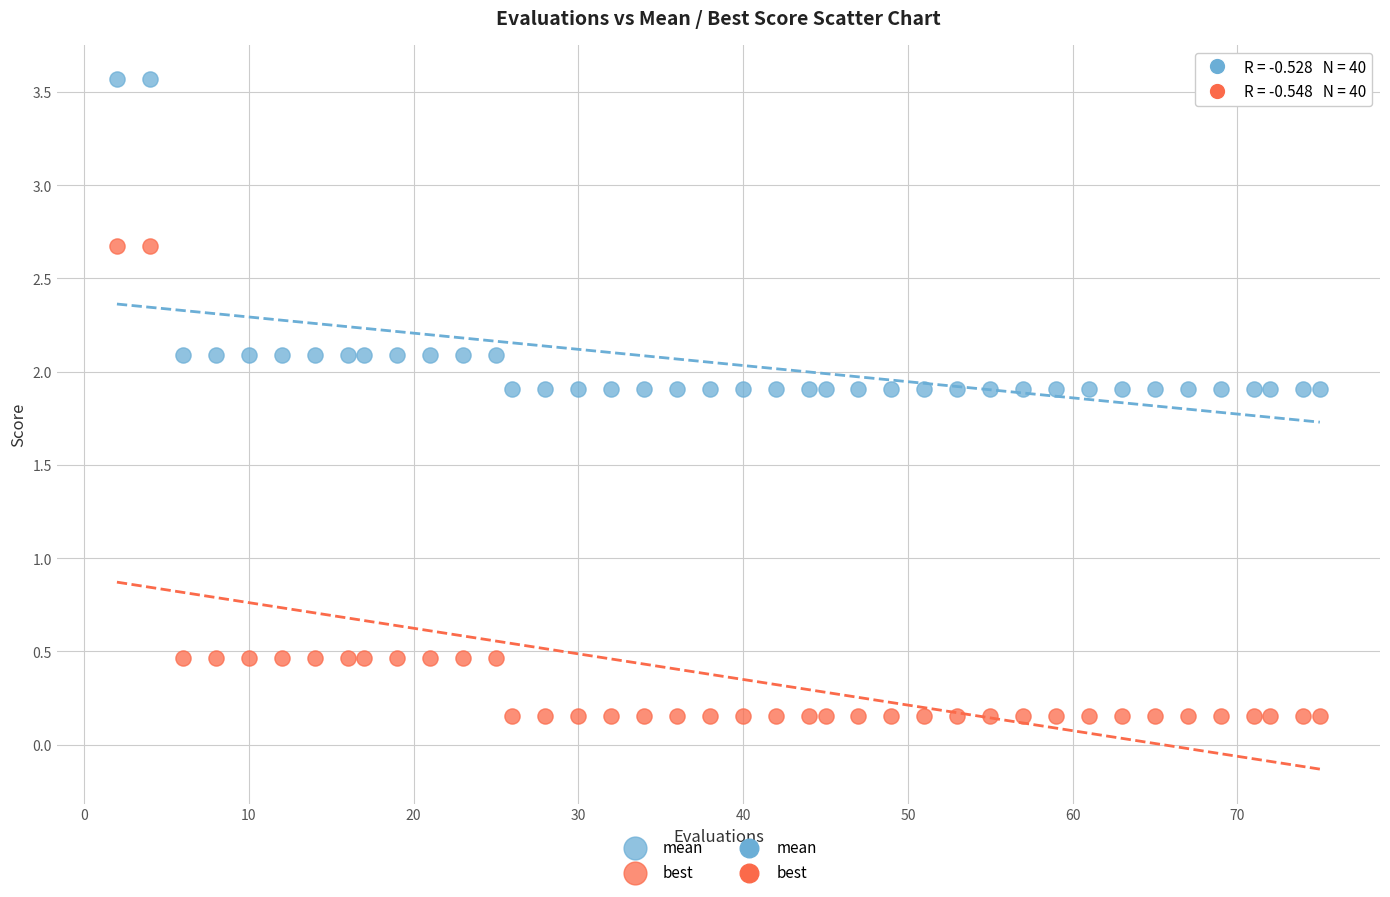

Which series contains the highest Y value?

mean